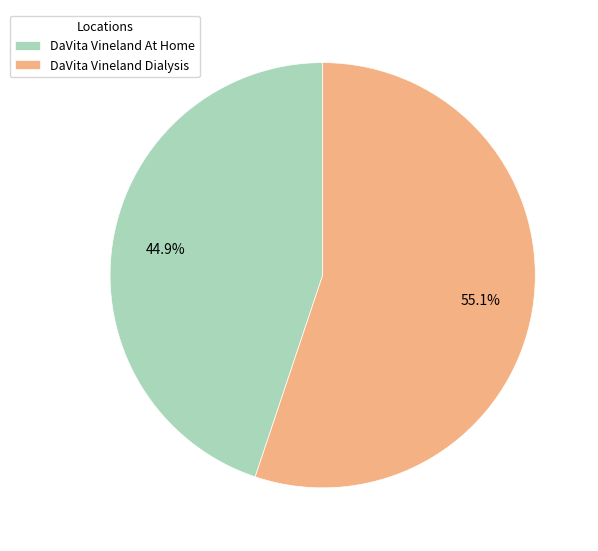

Rank the categories by value from lowest to highest.

DaVita Vineland At Home, DaVita Vineland Dialysis